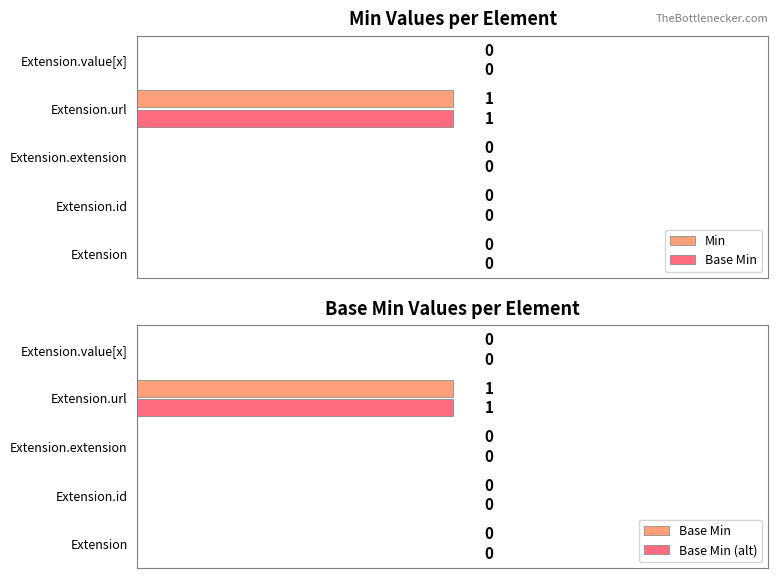

How many values in the Min series exceed 0?

1